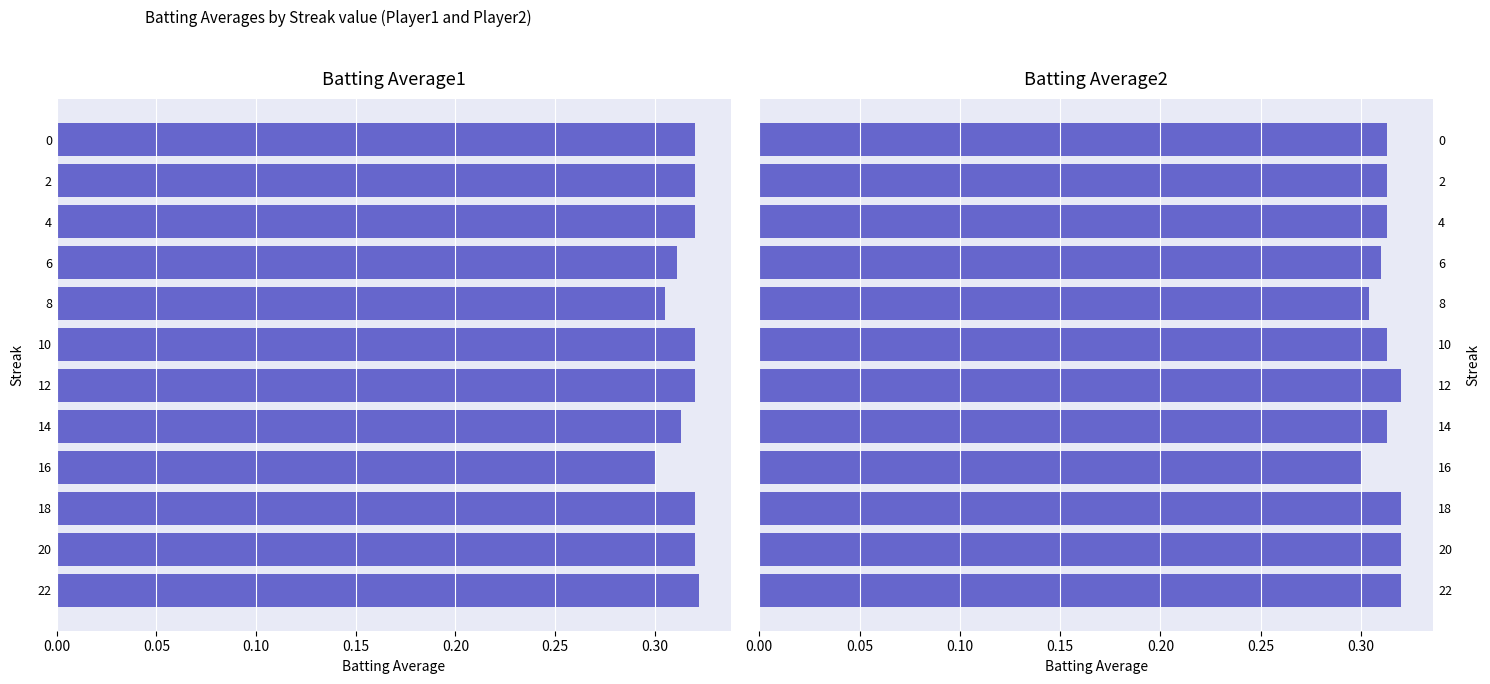

What are all the series names shown in the legend?

Batting Average1, Batting Average2